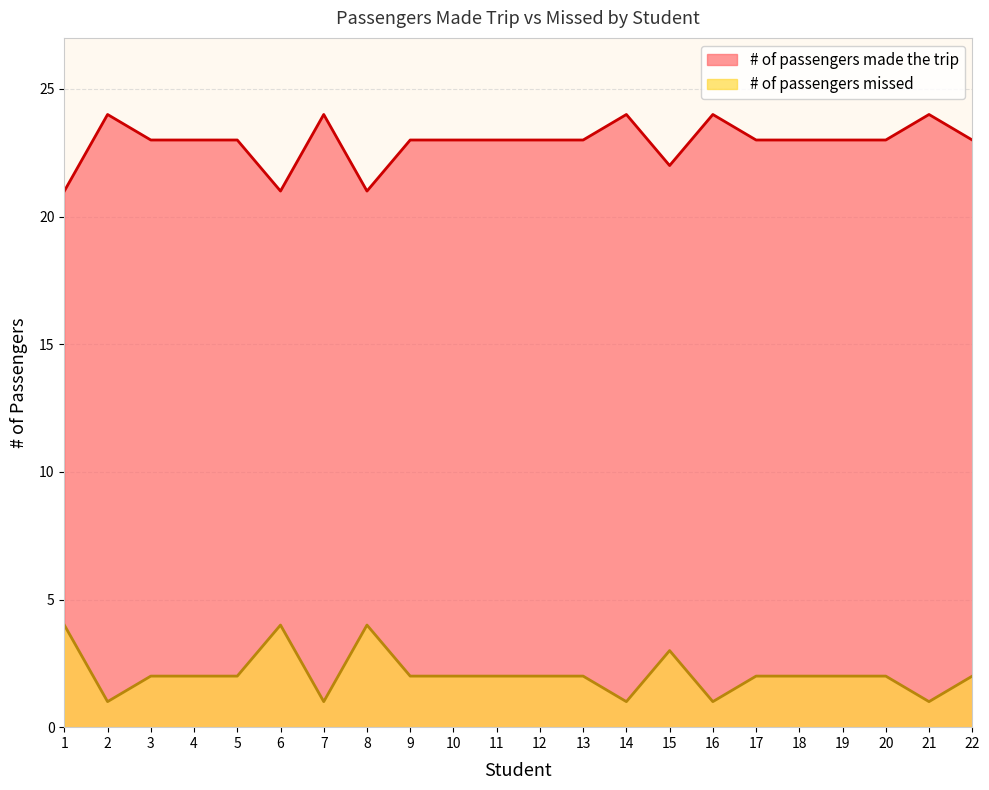

What is the value of the # of passengers made the trip point at the 16th from the left?

24